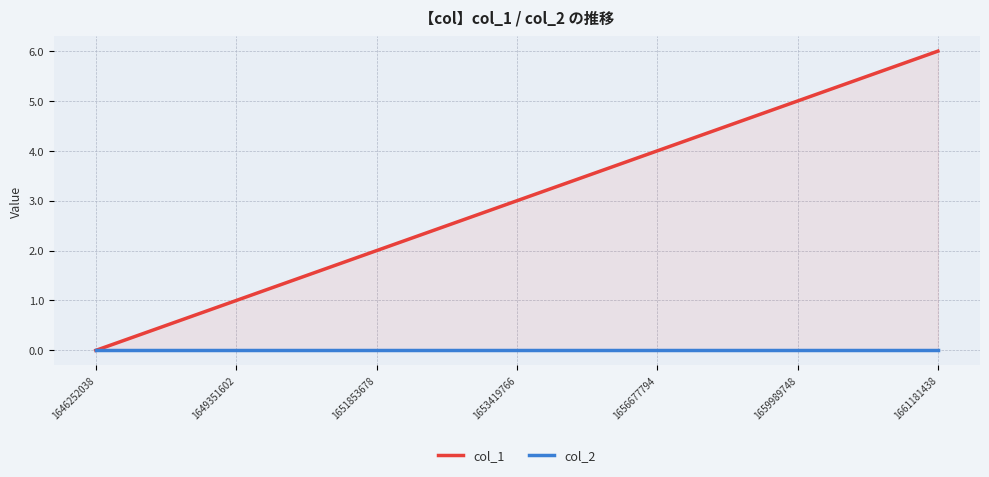

Which series has the largest range (max minus min)?

col_1